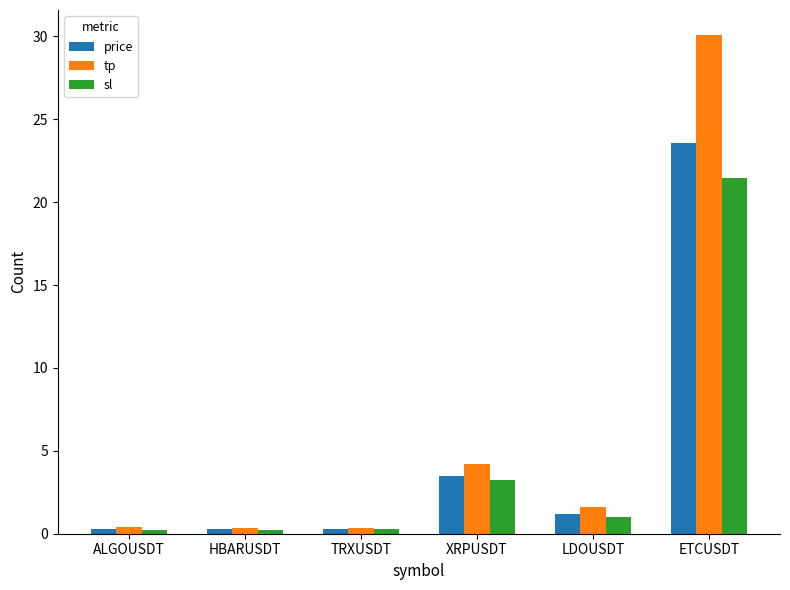

What are all the series names shown in the legend?

price, tp, sl